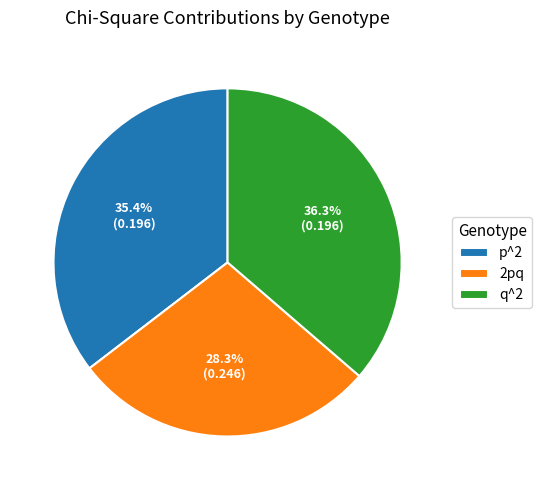

To the nearest percent, what is the combined percentage of p^2 and q^2?

72%